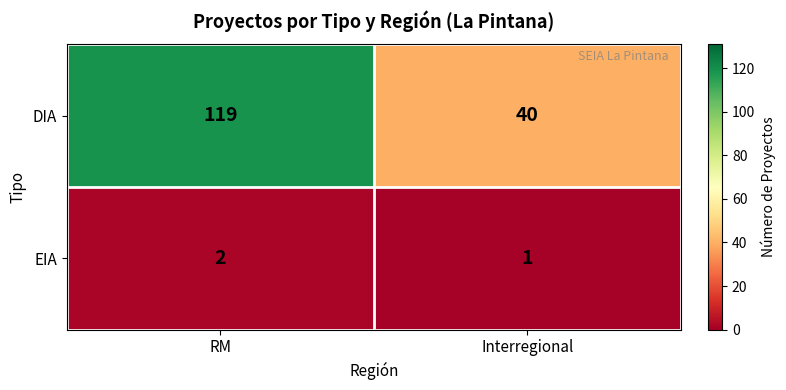

Reading right to left, transcribe all the data shown in this chart.

DIA: Interregional=40	RM=119
EIA: Interregional=1	RM=2